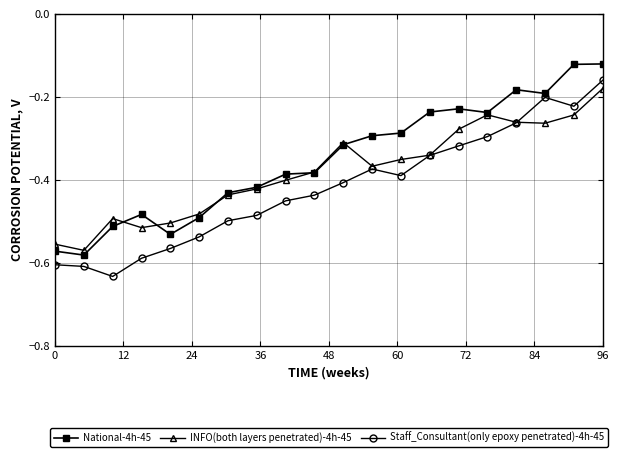

Which series has the widest spread of values?

Staff_Consultant(only epoxy penetrated)-4h-45